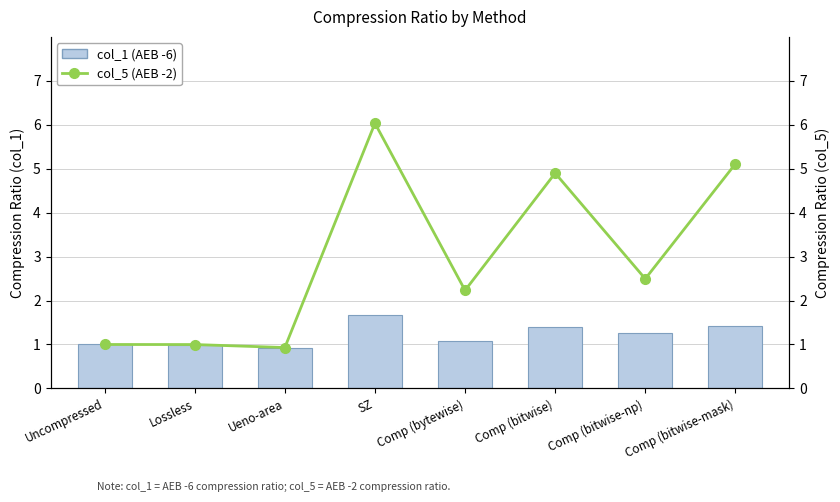

At which category is the sum across all series the highest?

SZ